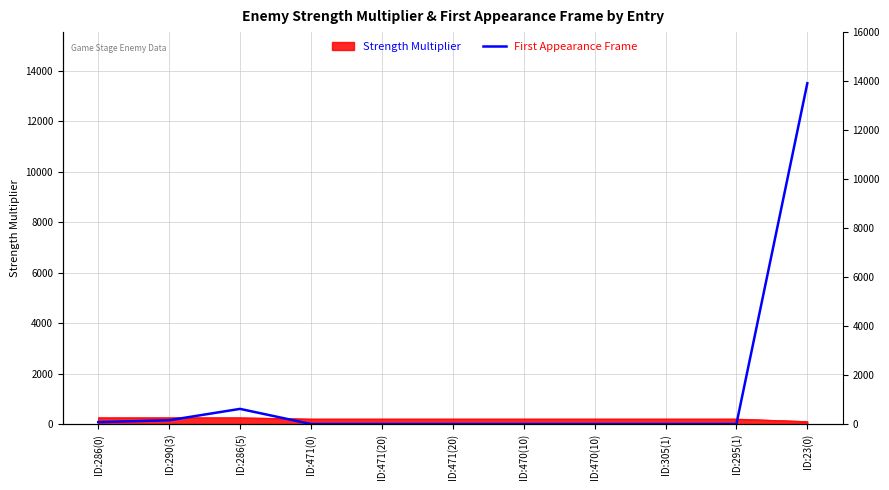

Does the chart display data point markers on the line(s)?

No